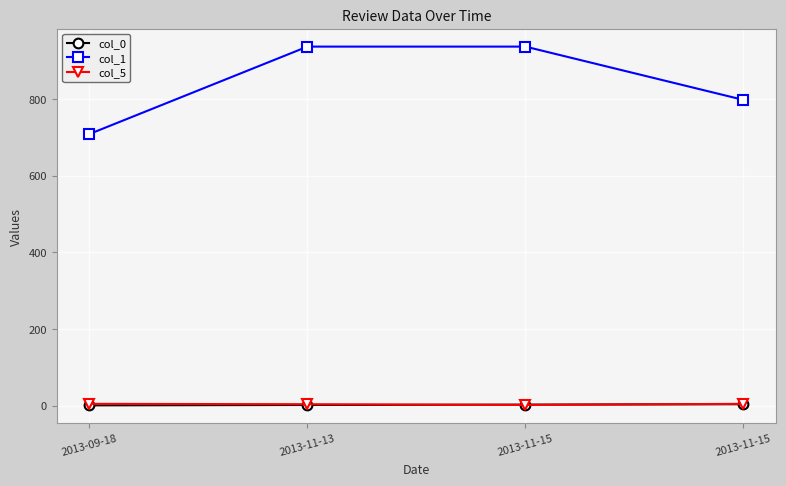

The value of col_5 at 2013-11-15 is 3. True or false?

False